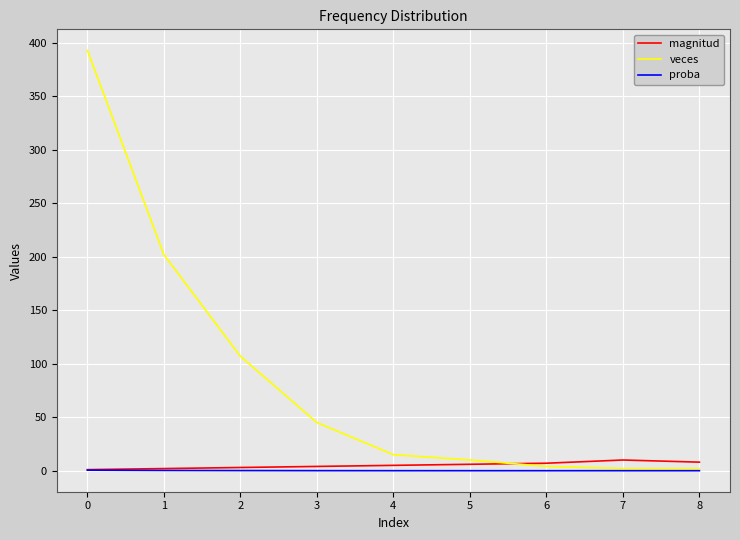

The veces series shows 176.7 at 0. True or false?

False